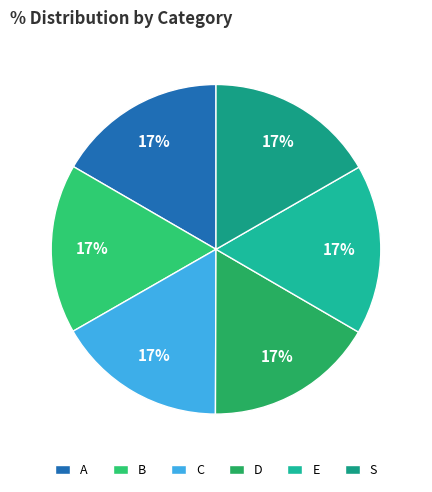

Do A and B together represent more than half of the pie?

No